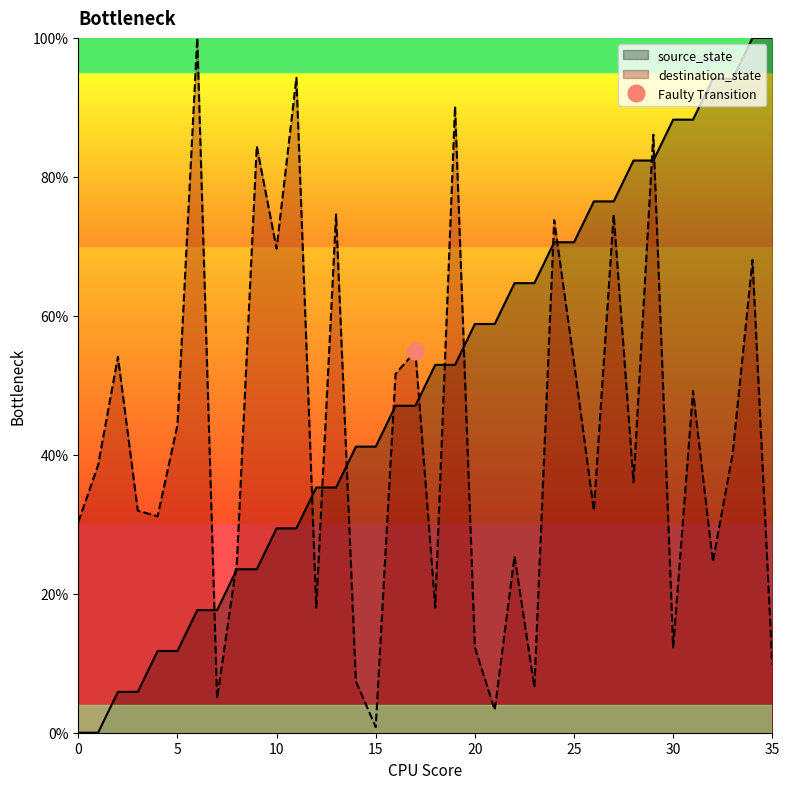

What is the difference between the highest and lowest values at 4?

19.4